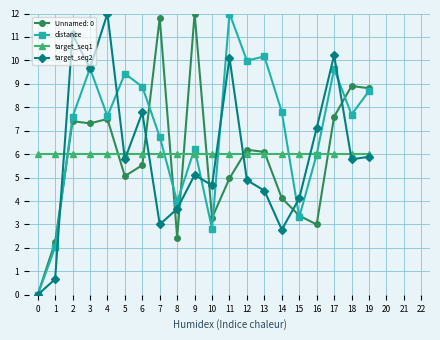

How many intersections are there between target_seq1 and distance?

7